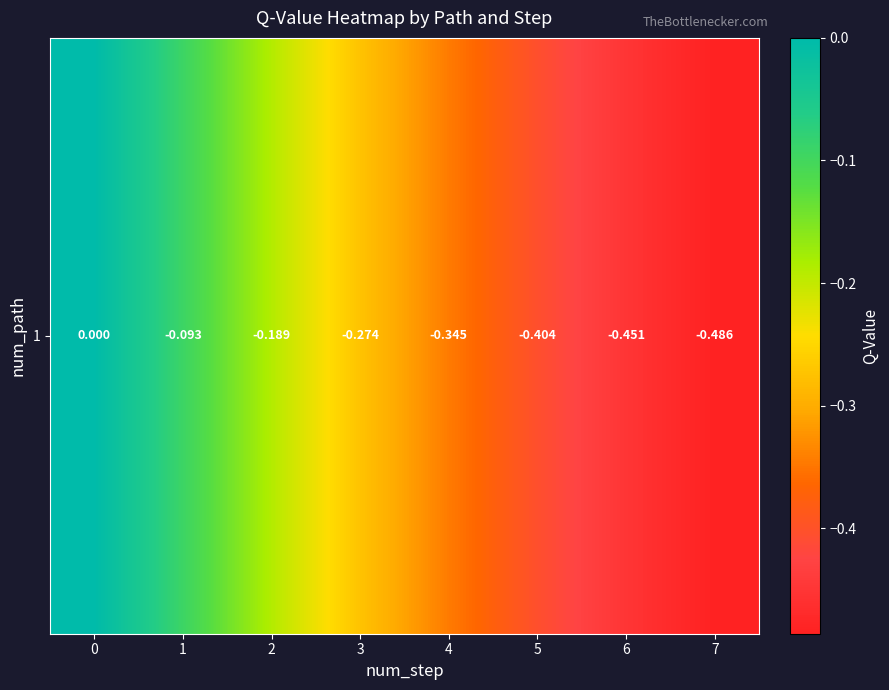

Between 6 and 1, which is larger?

1